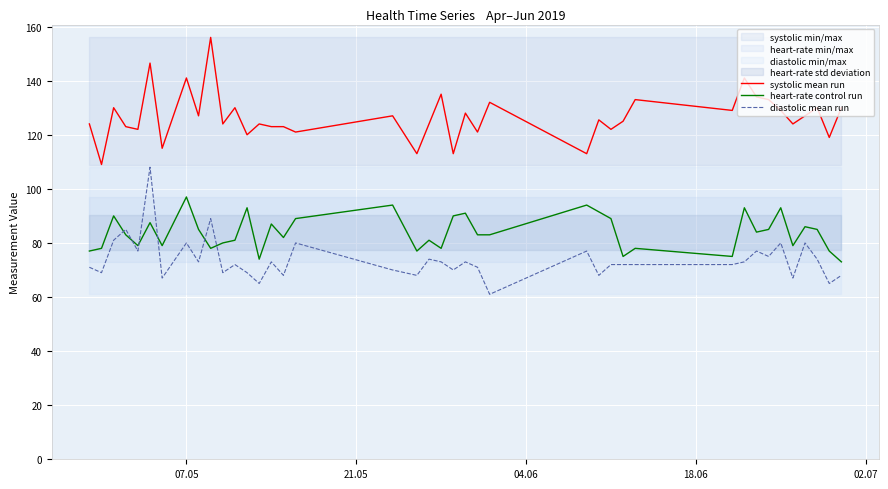

True or false: systolic mean run and diastolic mean run cross at least once.

False